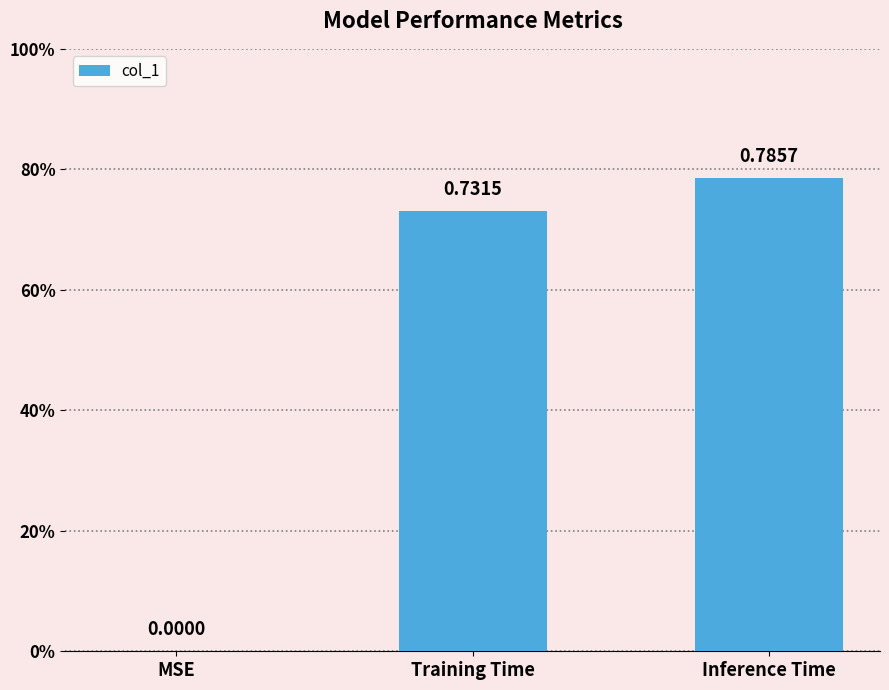

True or false: the data shows 0.7 at Training Time.

True